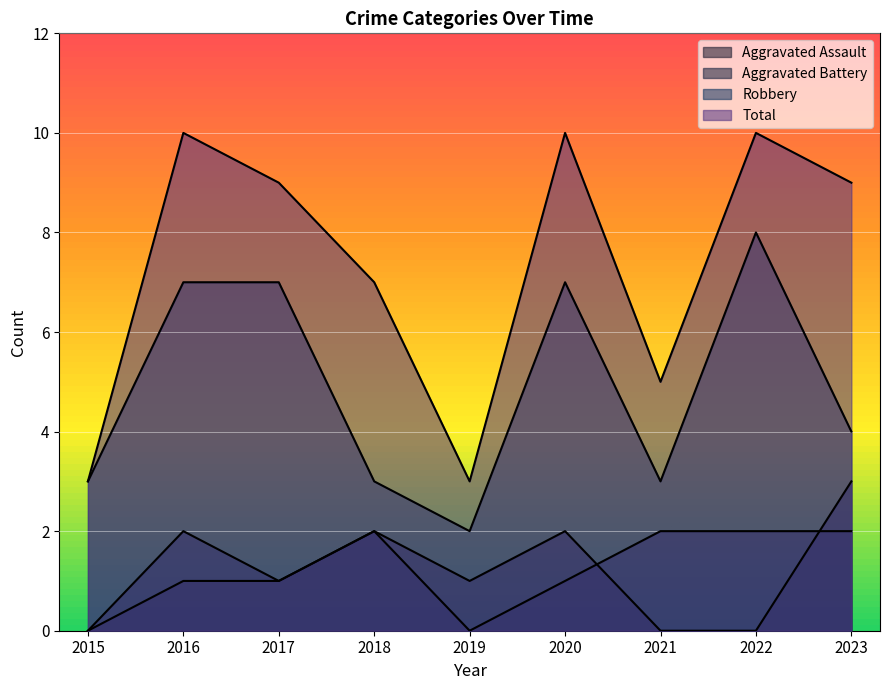

How many Robbery values are between 3 and 7?

7